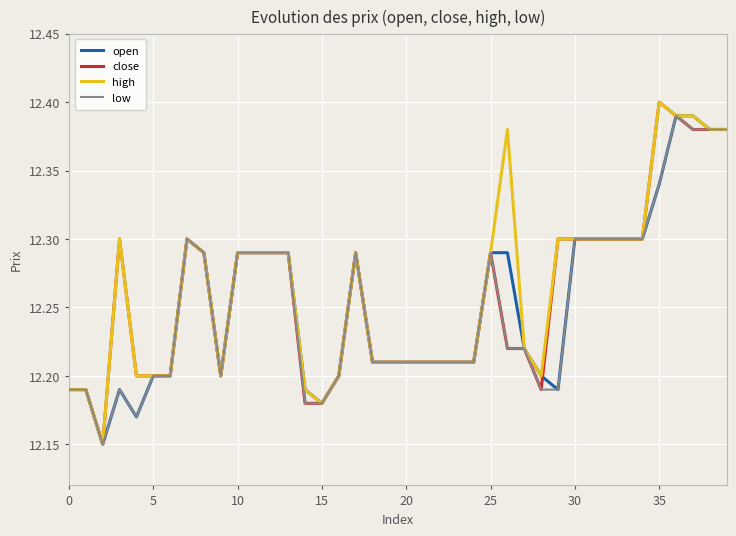

At how many categories does at least one series exceed 12?

40